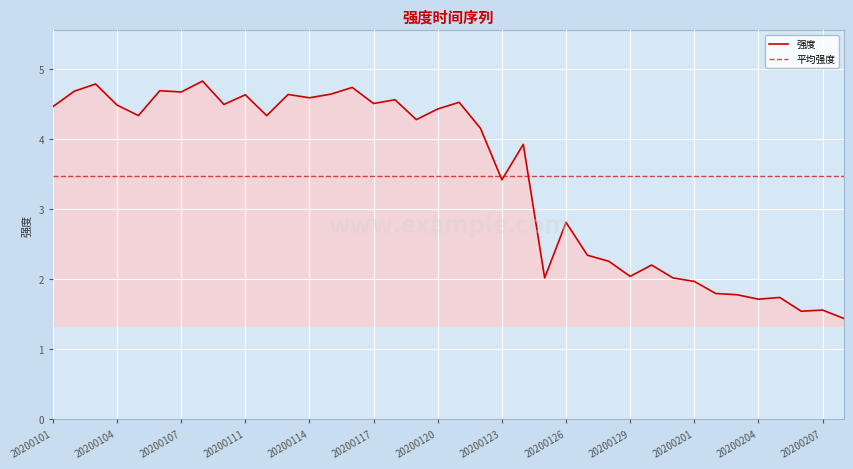

How many values are below 4?

17